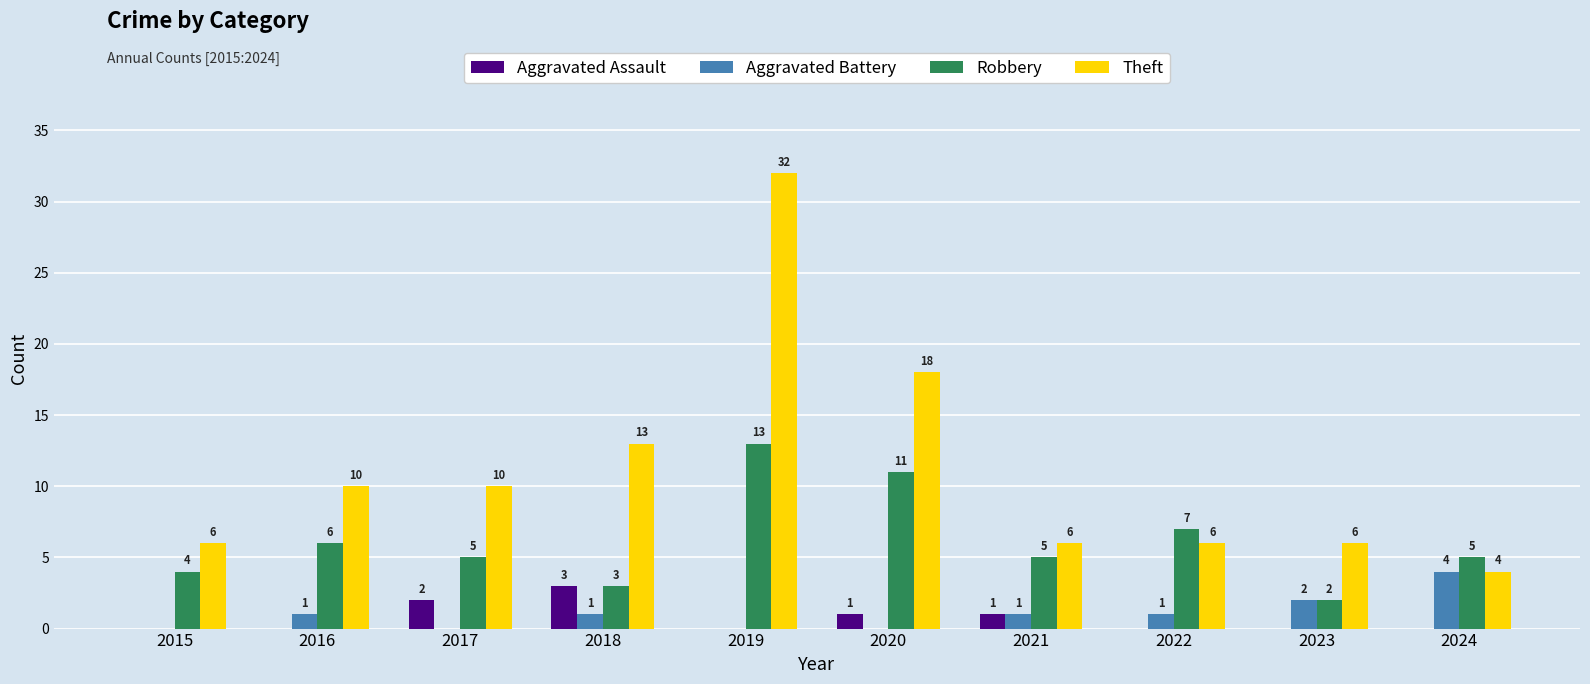

Which series has the largest total across all categories?

Theft